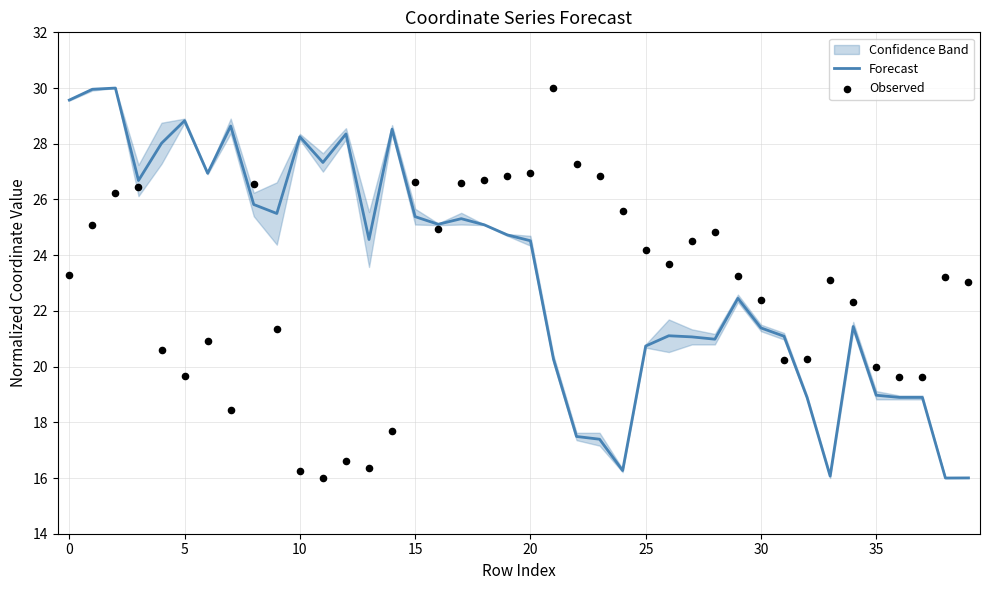

What is the total value across all series at 38?

39.2